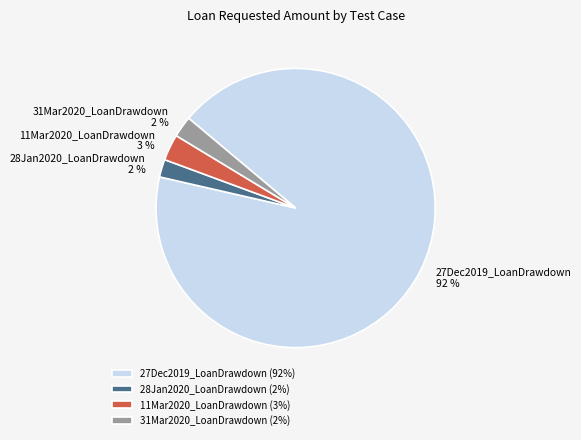

Count the number of slices in the pie.

4